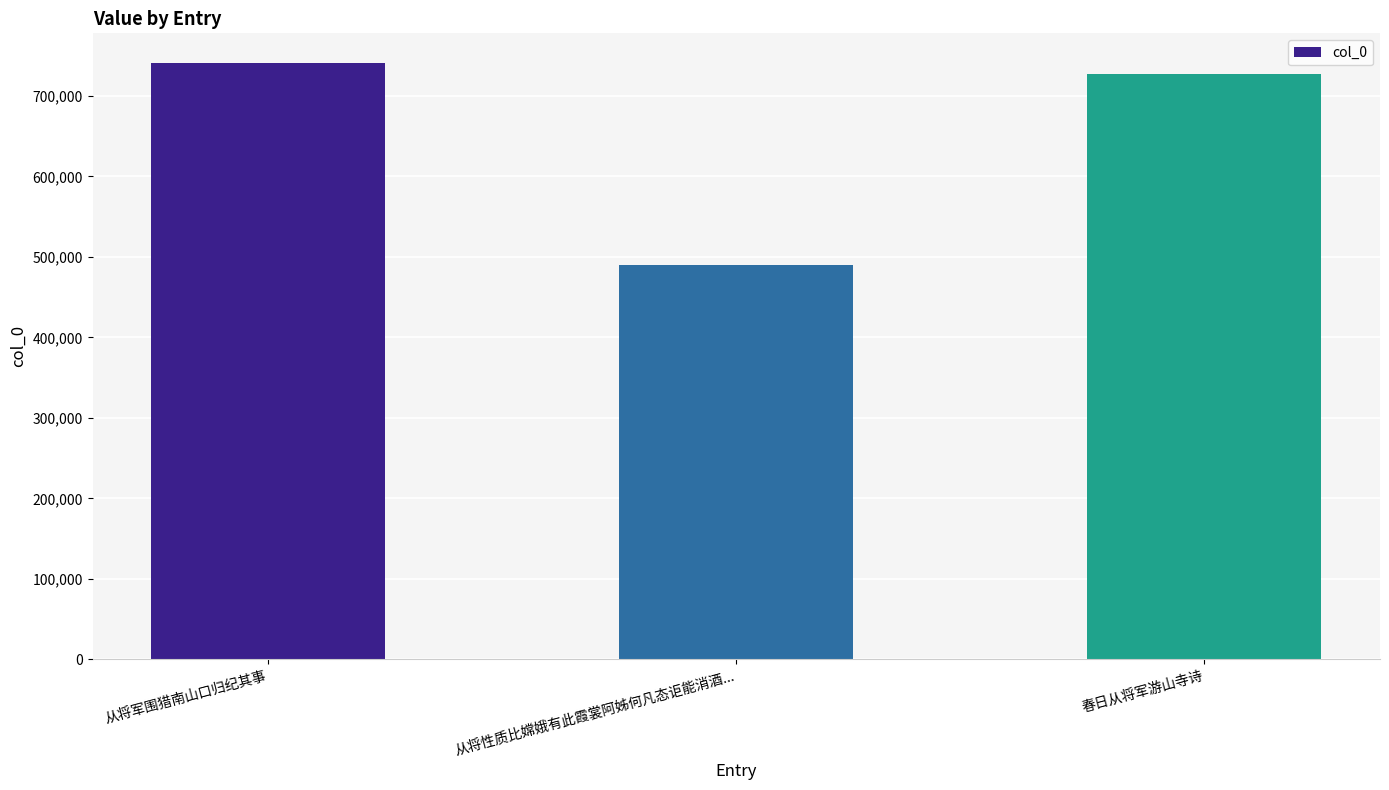

The chart shows a value of 1039747 at 从将军围猎南山口归纪其事. True or false?

False